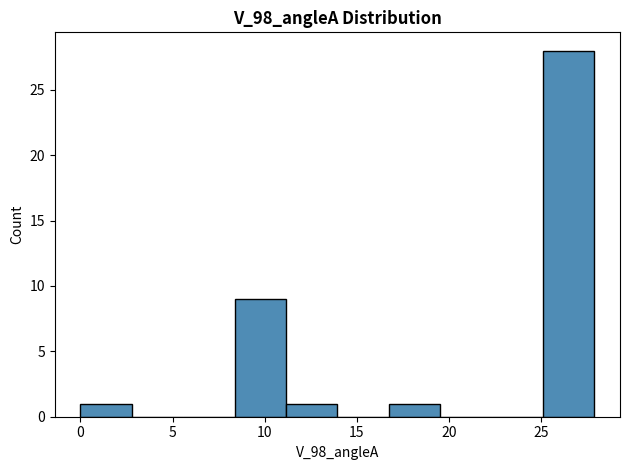

Reading left to right, list every bar in this chart as the range it spans on the x-axis followed by its height. Neither the bar edges nor the heights are printed on the chart, so give them approximately, as read against the axes.

0.0 to 3.0: 1
3.0 to 5.5: 0
5.5 to 8.5: 0
8.5 to 11.0: 9
11.0 to 14.0: 1
14.0 to 16.5: 0
16.5 to 19.5: 1
19.5 to 22.5: 0
22.5 to 25.0: 0
25.0 to 28.0: 28